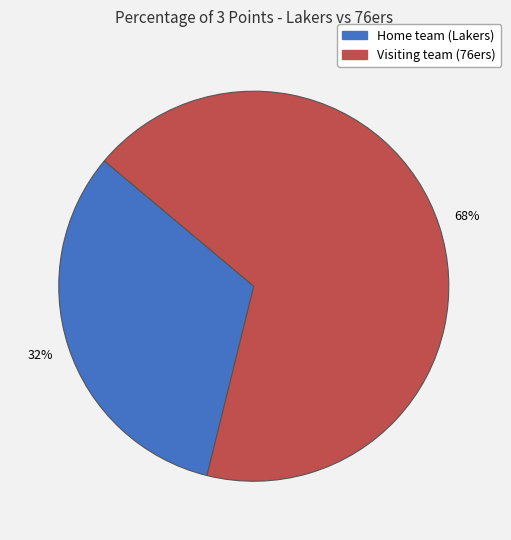

Rank the categories by value from highest to lowest.

Visiting team (76ers), Home team (Lakers)